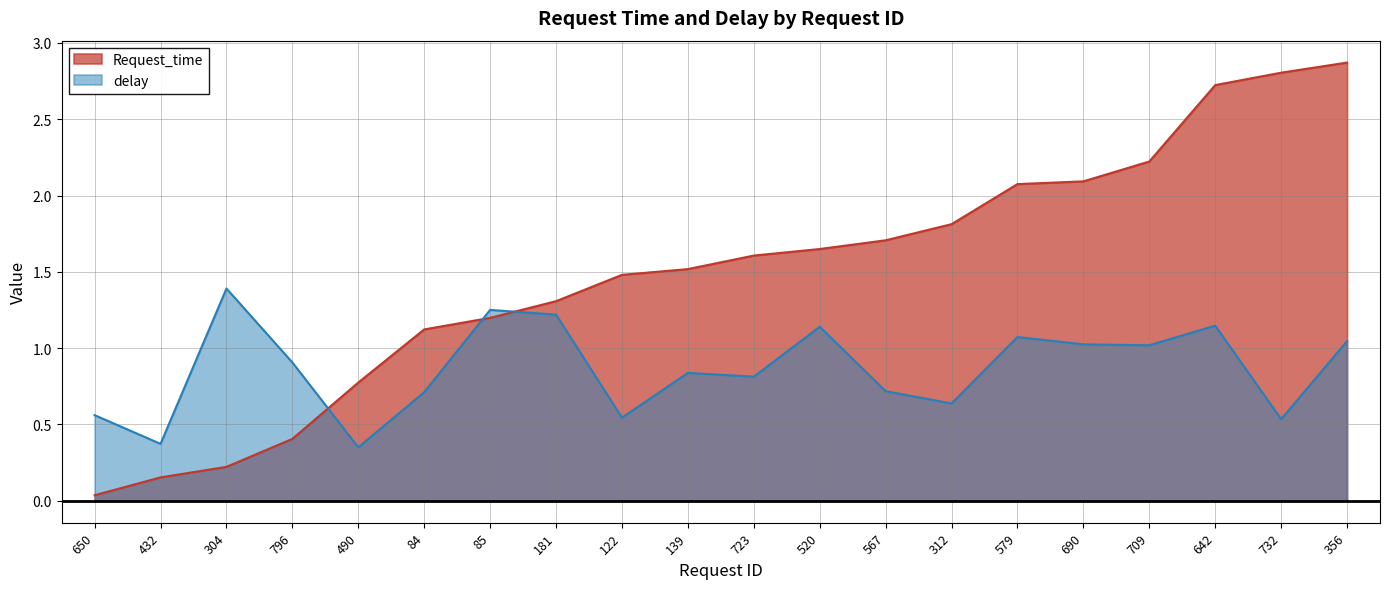

How many distinct data groups are displayed?

2